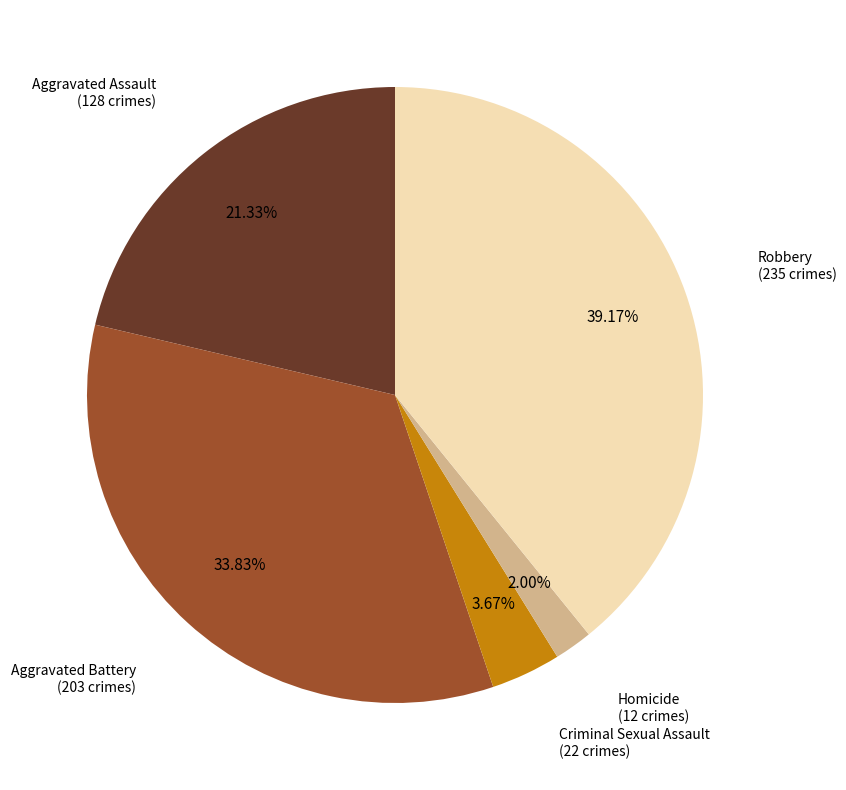

How many slices are in this pie chart?

5